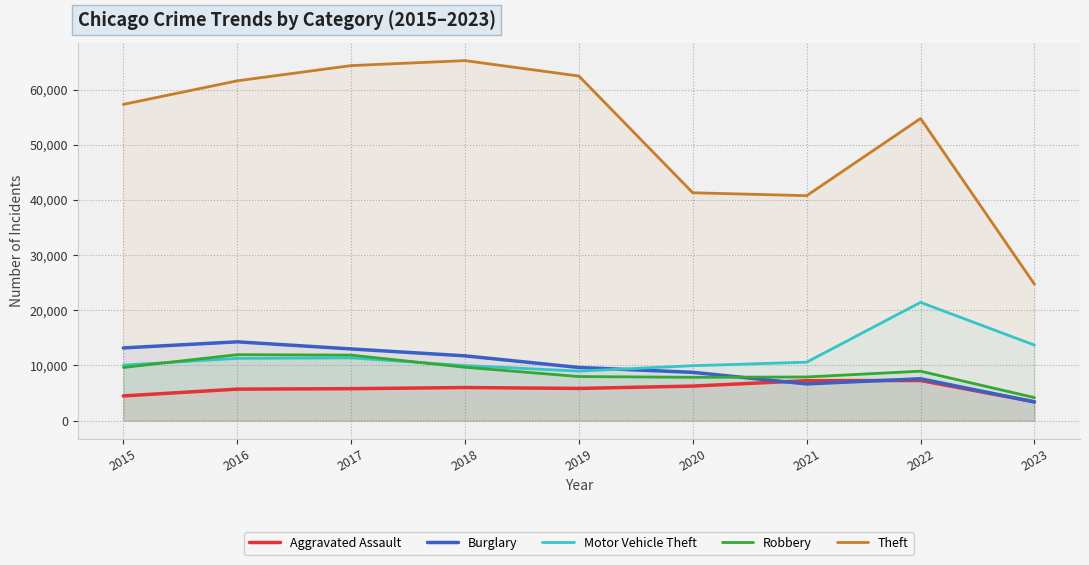

How many interior local peaks does the Burglary series have?

2